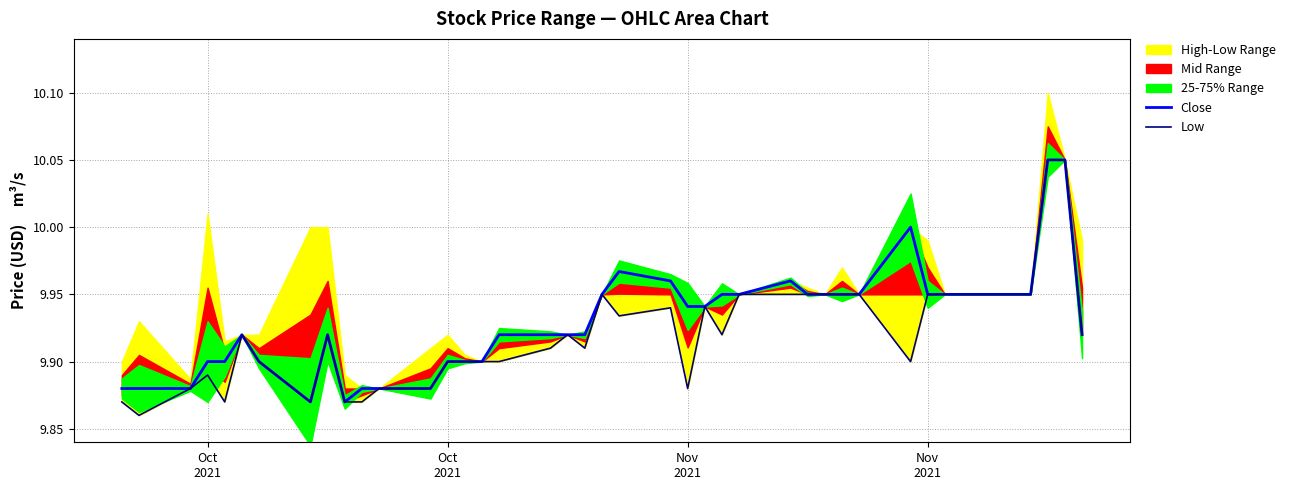

Is the value of Close at 18 greater than the value of Low at 17?

Yes